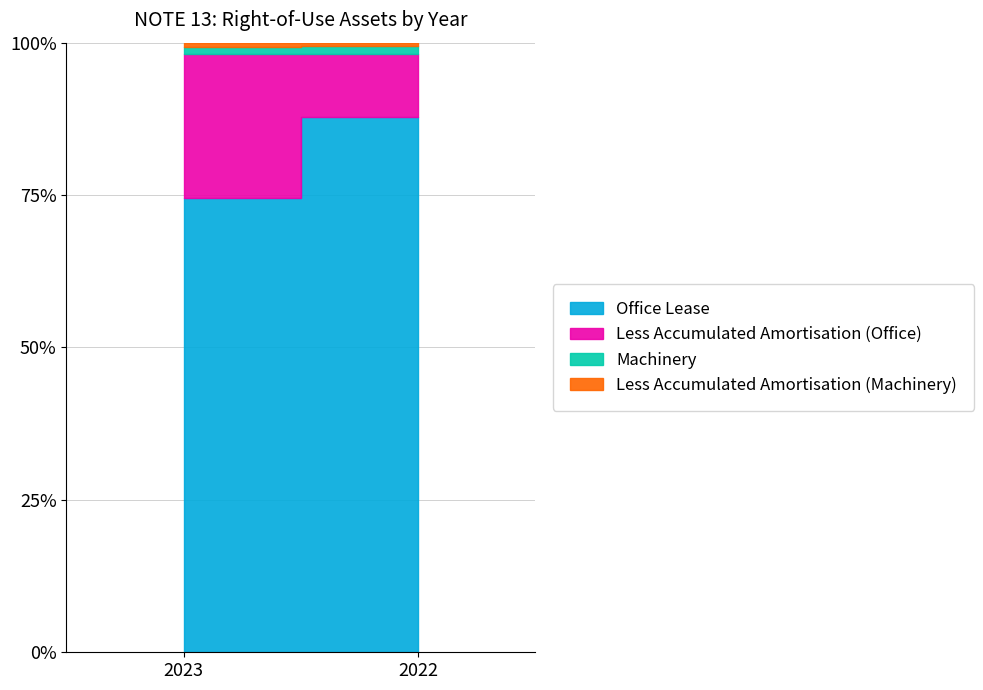

How many lines are shown in the chart?

4